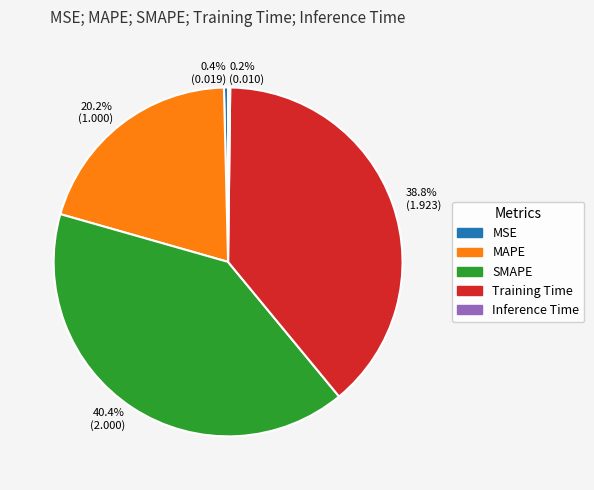

Which category has the biggest portion of the pie?

40.4% (2.000)